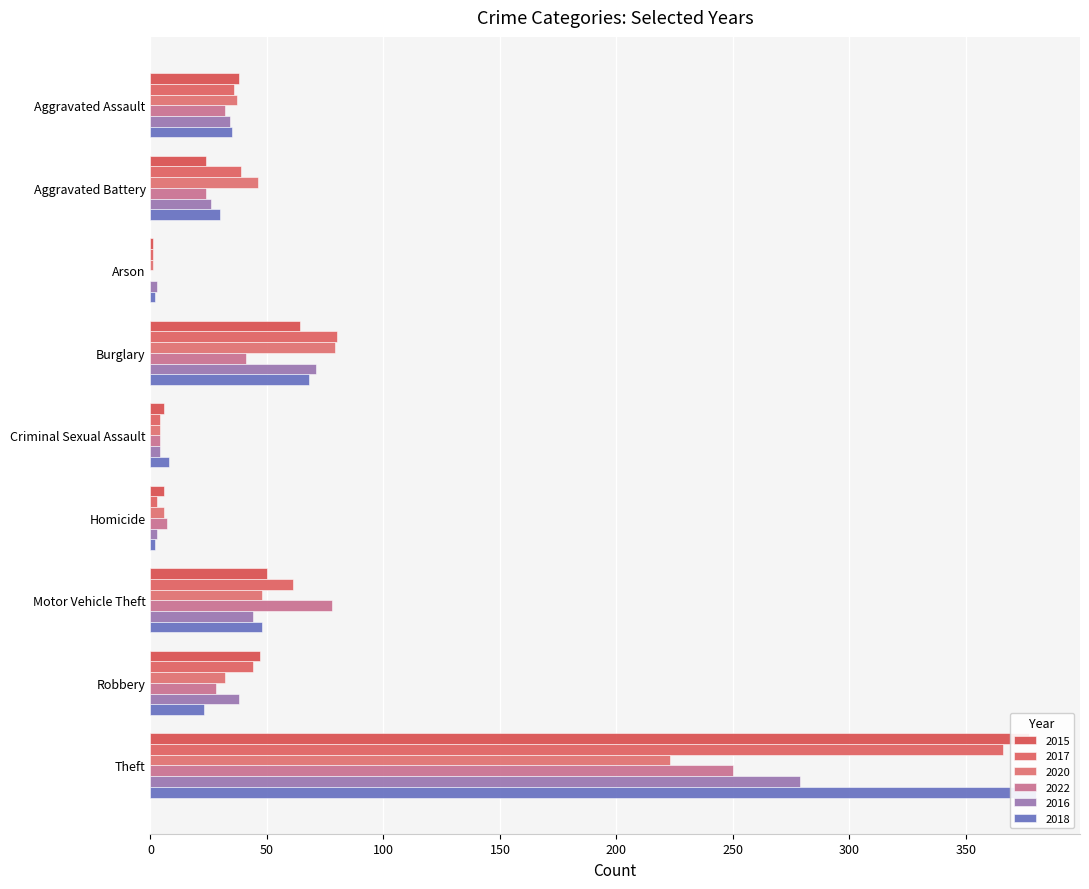

How many bars are there in each group?

6